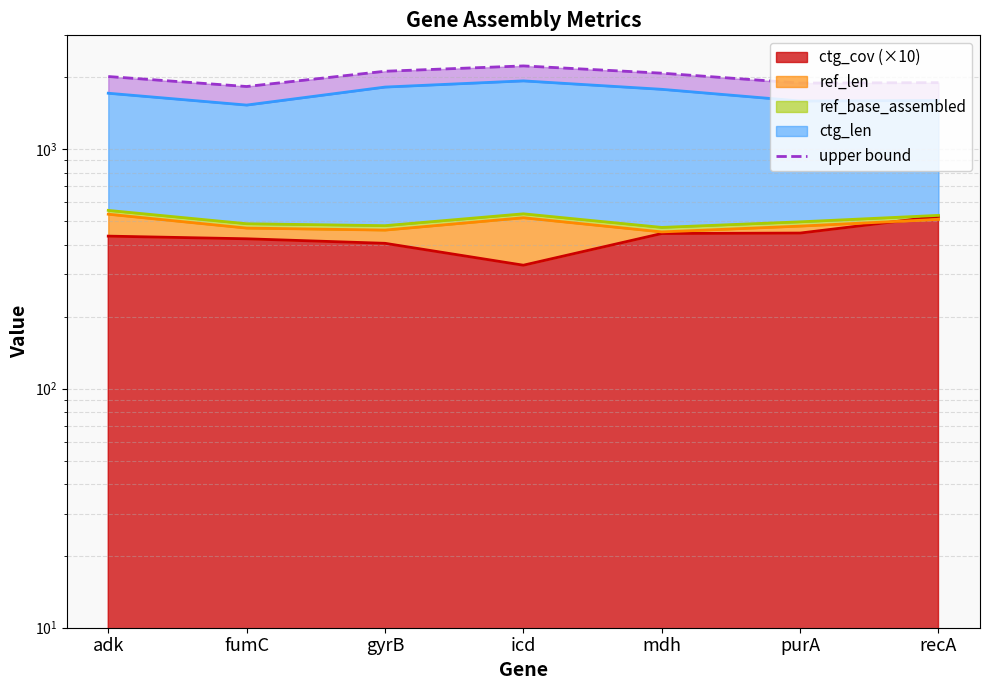

What is the difference between the second highest and second lowest values?

229